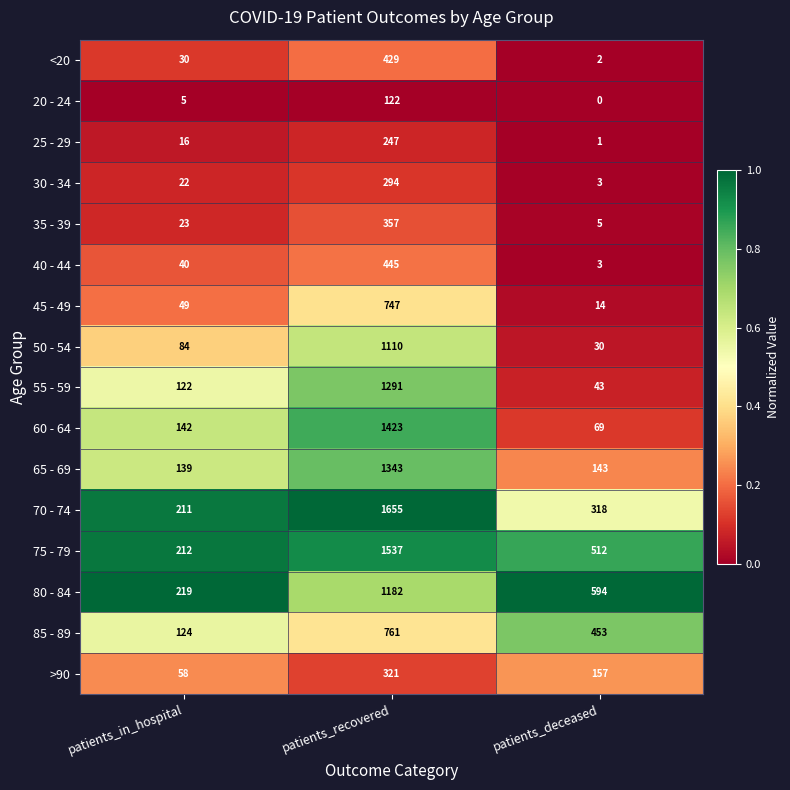

Which series has the largest range (max minus min)?

70 - 74